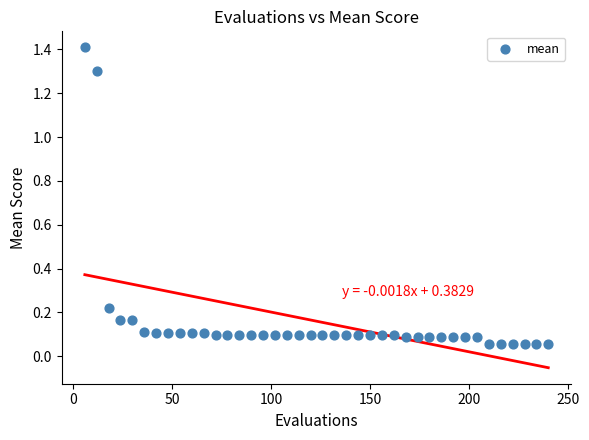

What is the range of Y values (max minus min)?

1.4